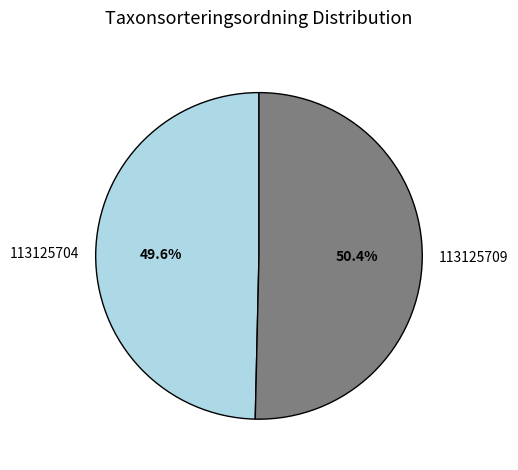

What is the ratio of the value at 113125704 to the value at 113125709?

1.0